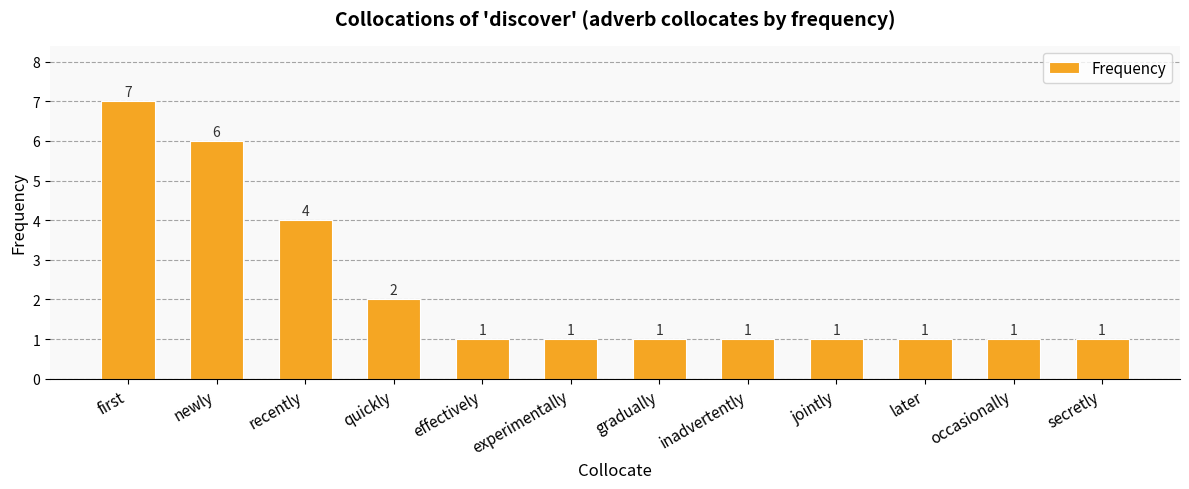

How many bars are there in total?

12